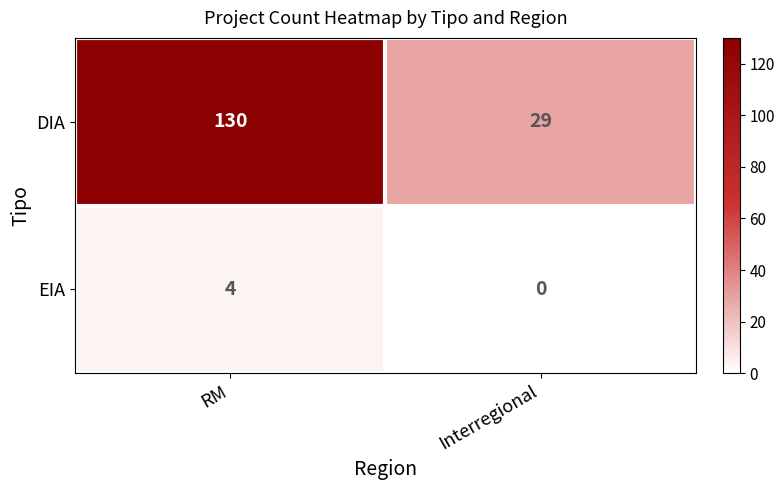

What is the greatest value displayed?

130